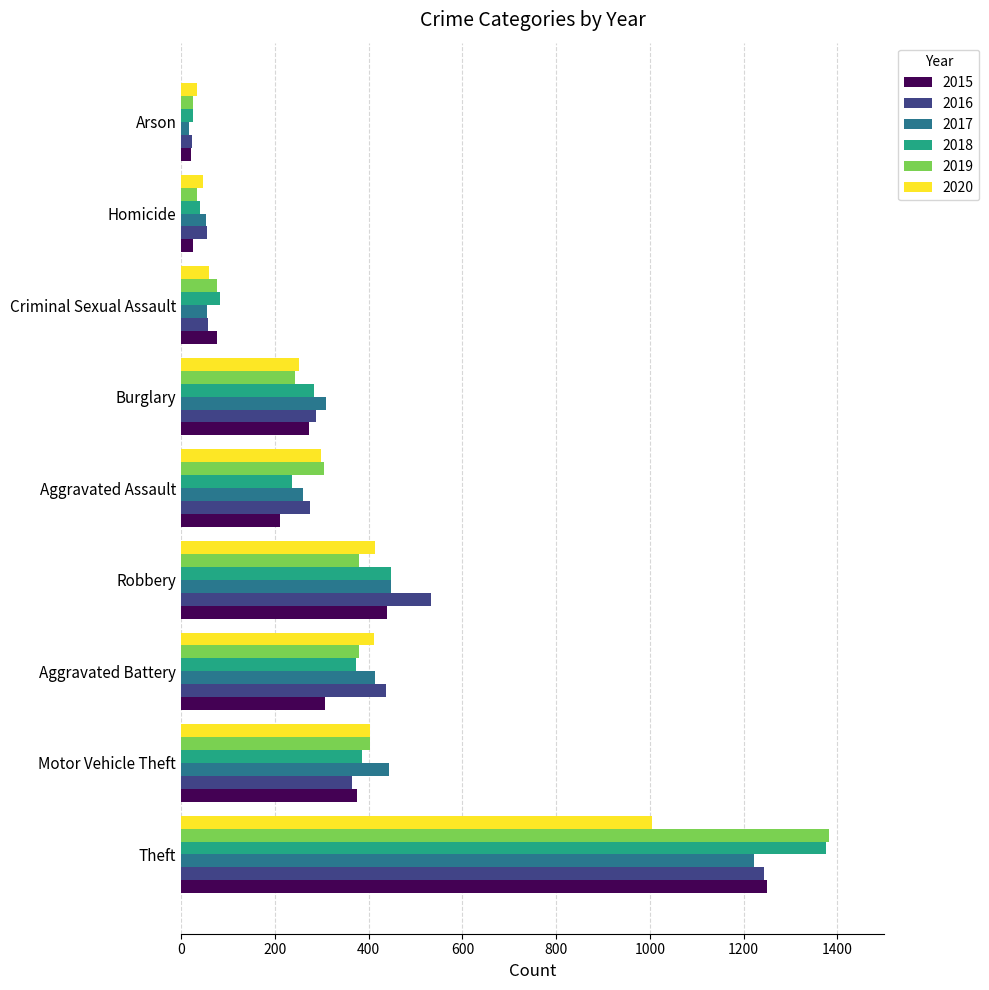

What are all the series names shown in the legend?

2015, 2016, 2017, 2018, 2019, 2020